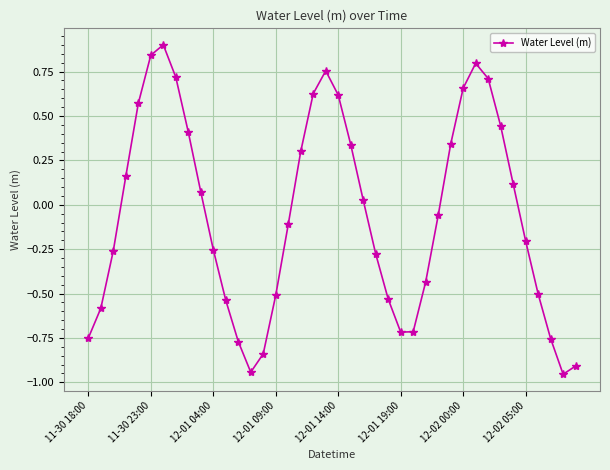

What is the sum of all values?

-2.2